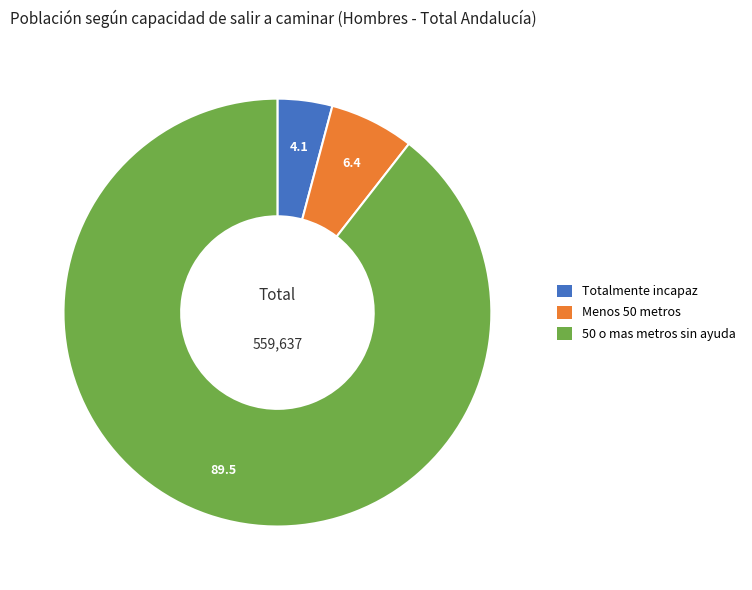

Approximately how many times larger is the value at 50 o mas metros sin ayuda compared to Totalmente incapaz?

21.6